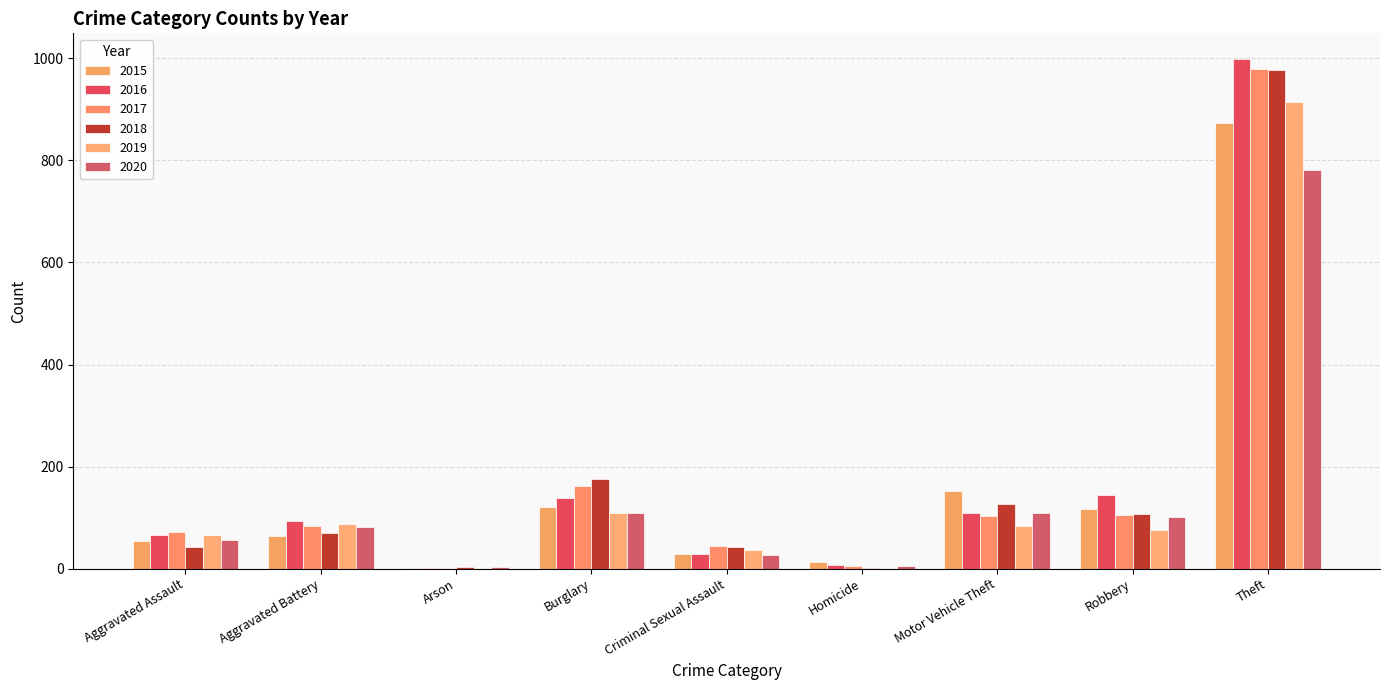

What position from the right is Arson?

7